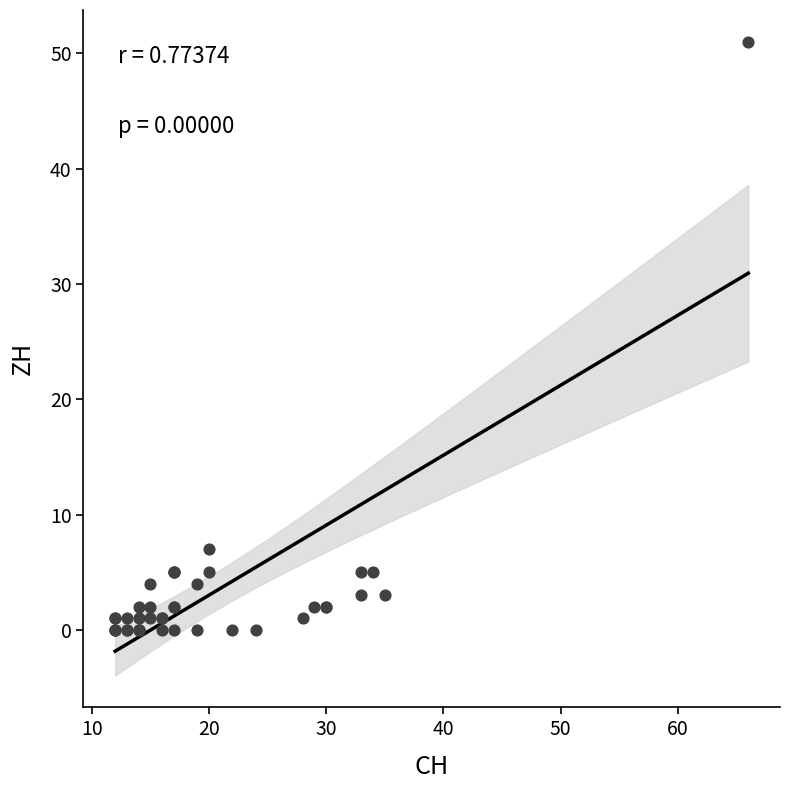

What Y value in the scatter plot is closest to 25?

7